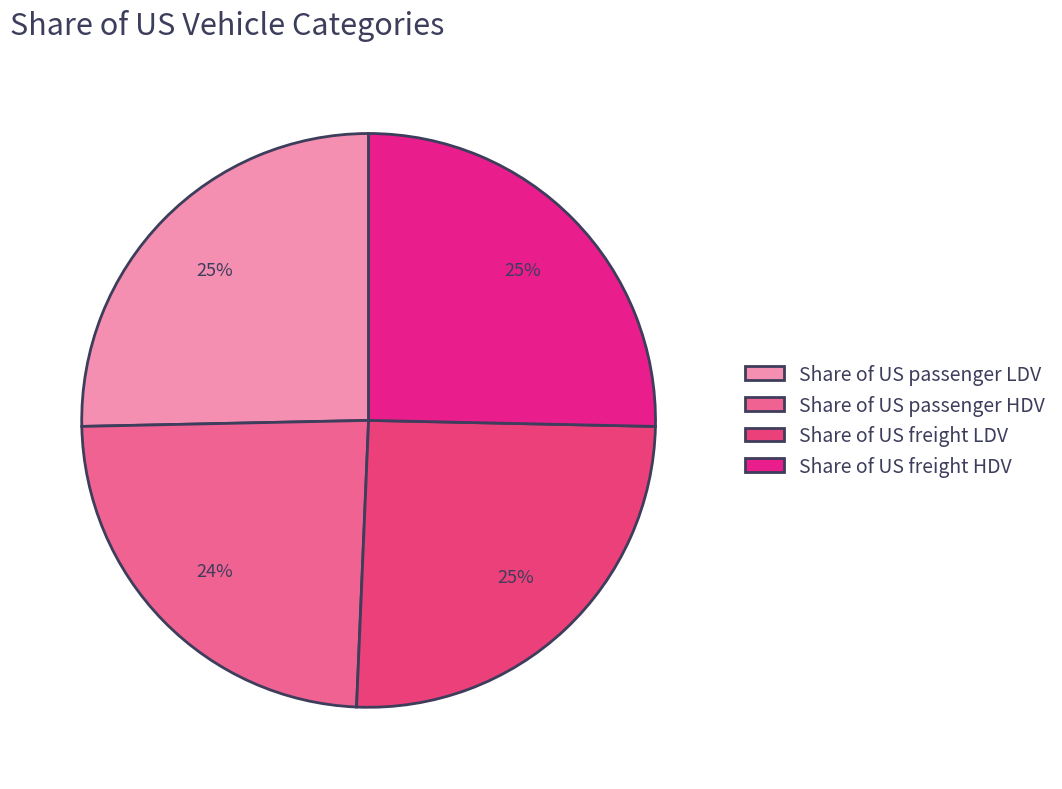

The Share of US passenger LDV slice represents 25% of the pie. True or false?

True